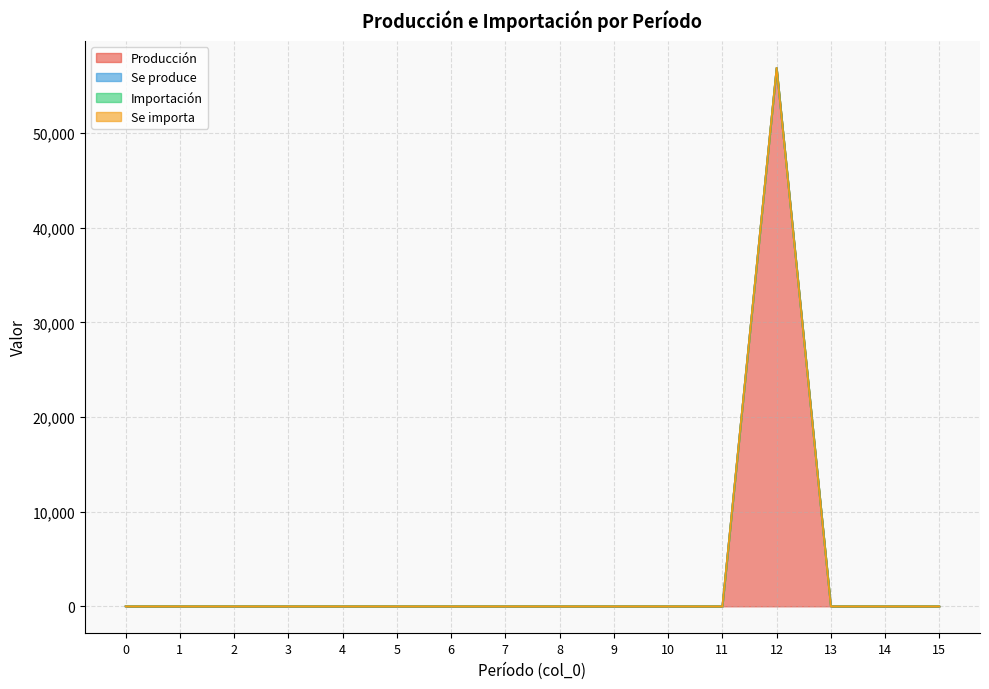

True or false: Se produce has more than 1 interior local peaks.

True